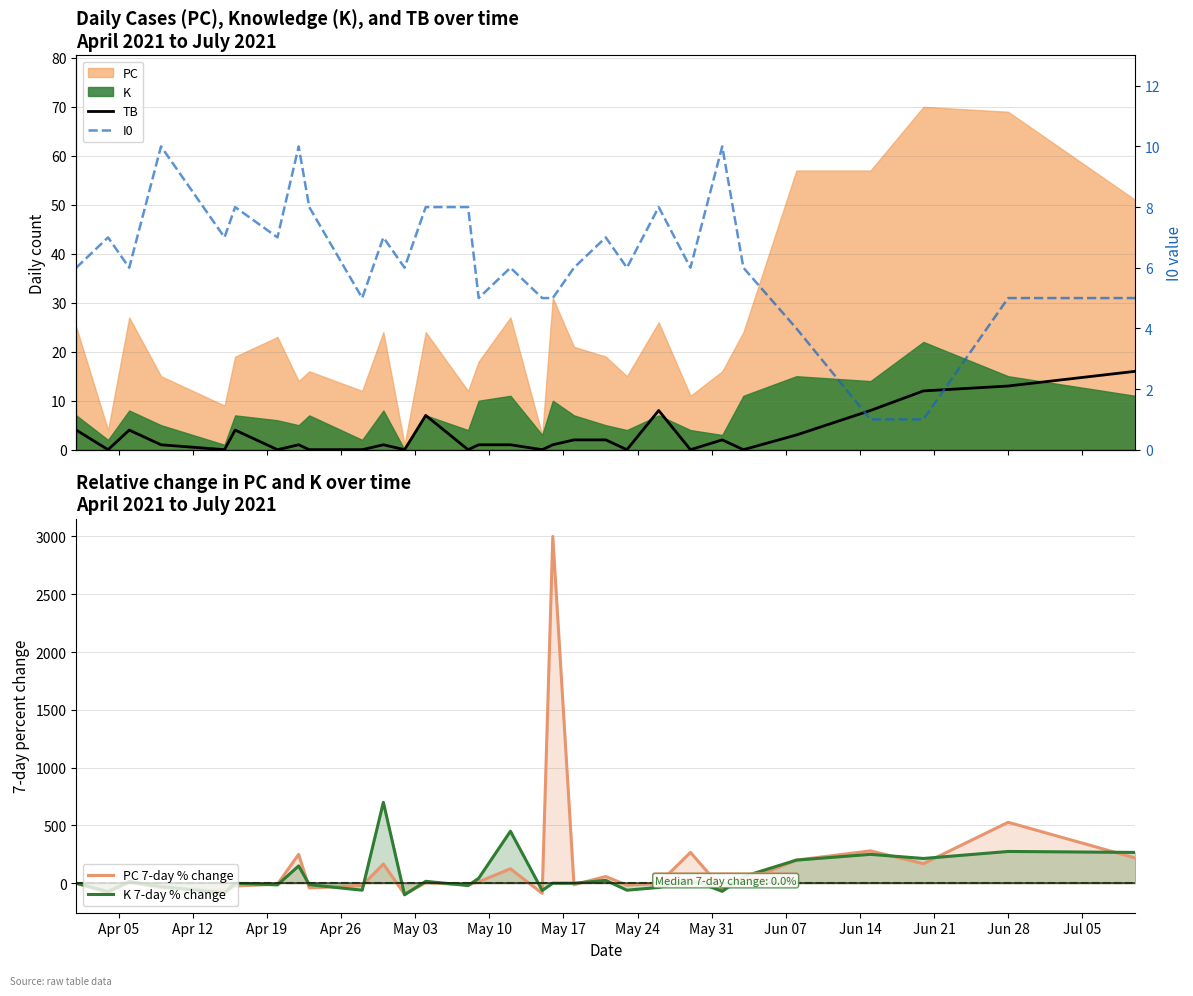

True or false: PC 7-day % change has more than 1 points higher than both neighbors.

True